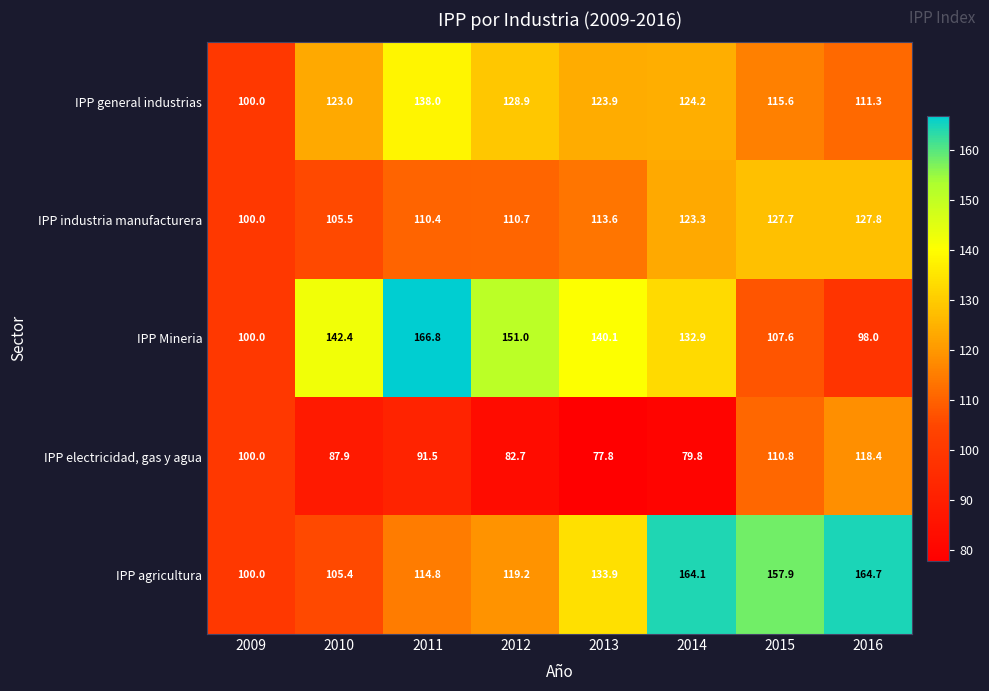

At which category is the sum across all series the highest?

2014